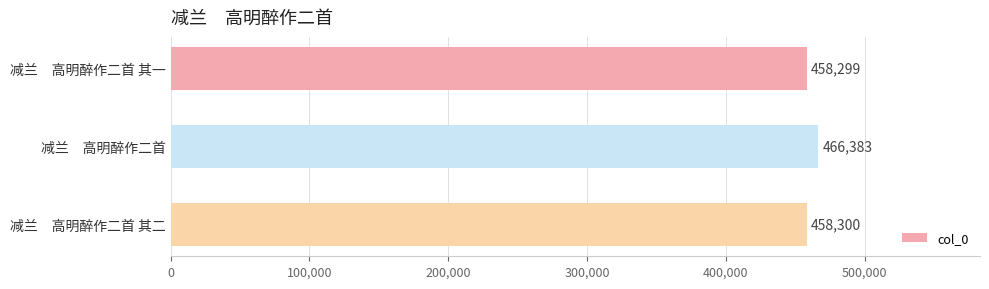

The value at 减兰　高明醉作二首 其一 is 665455. True or false?

False